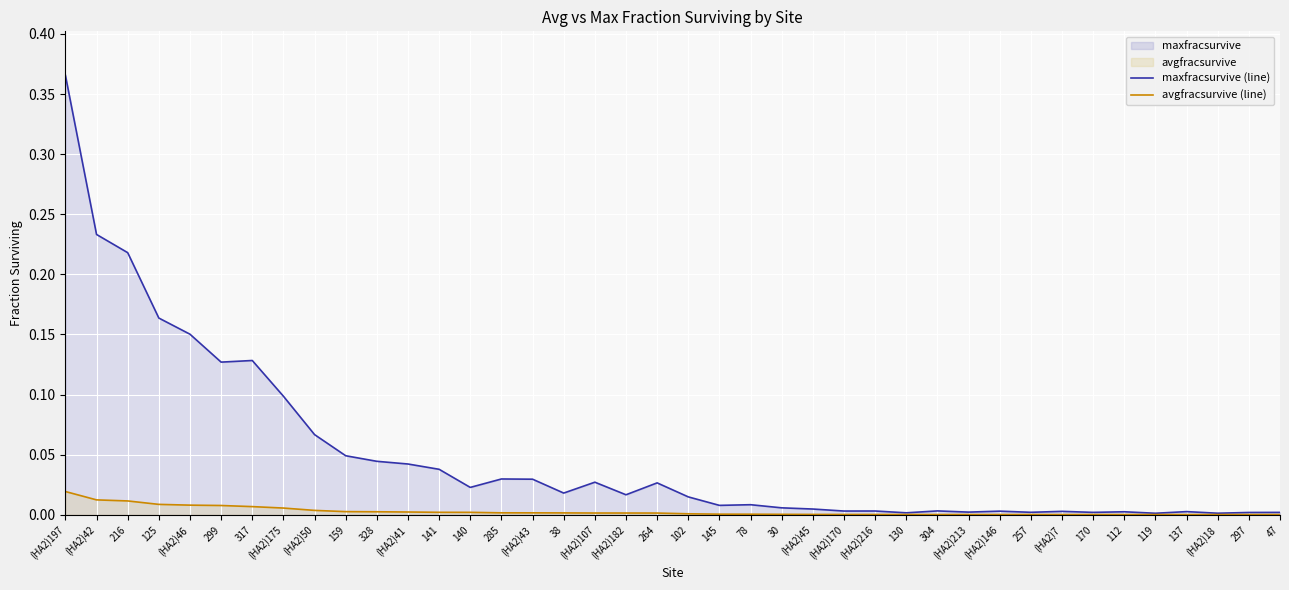

Which label corresponds to the smallest value in the chart?

47